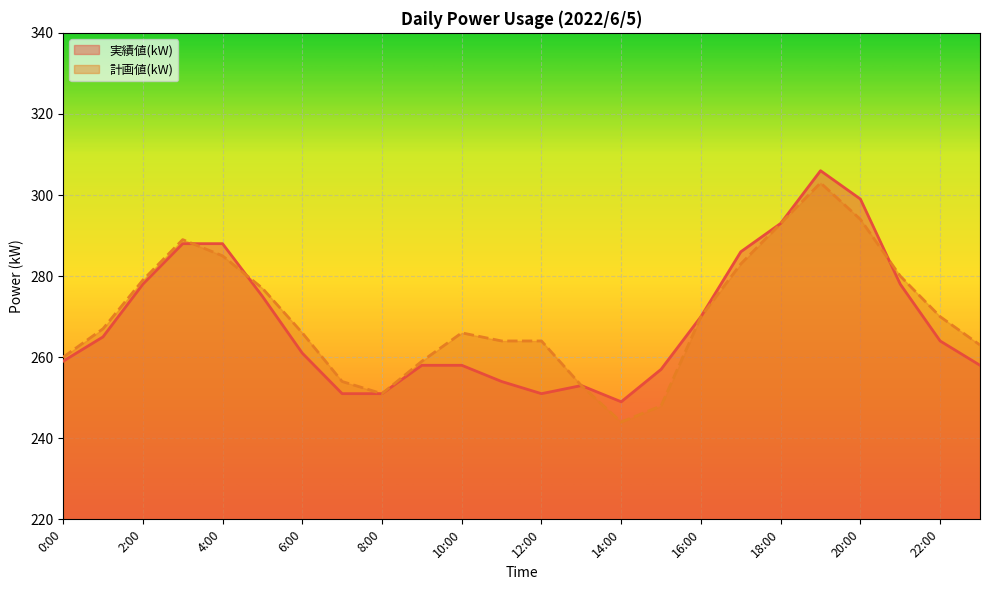

Rank the series by their average value, from lowest to highest.

実績値(kW), 計画値(kW)